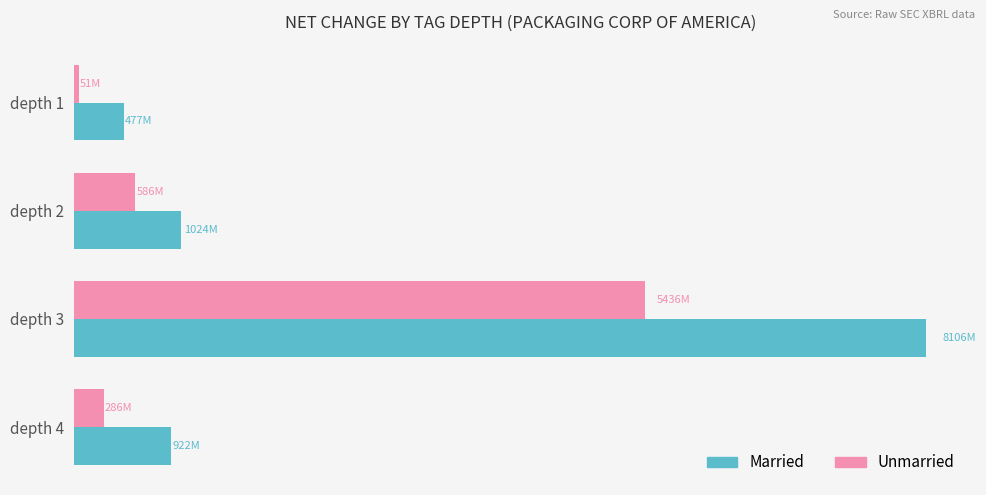

What is the value of the Married bar at the 4th from the left?

922400000